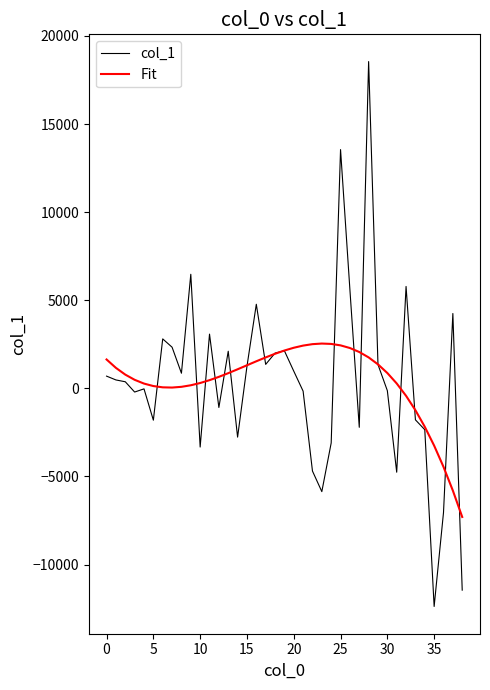

How many distinct data groups are displayed?

2